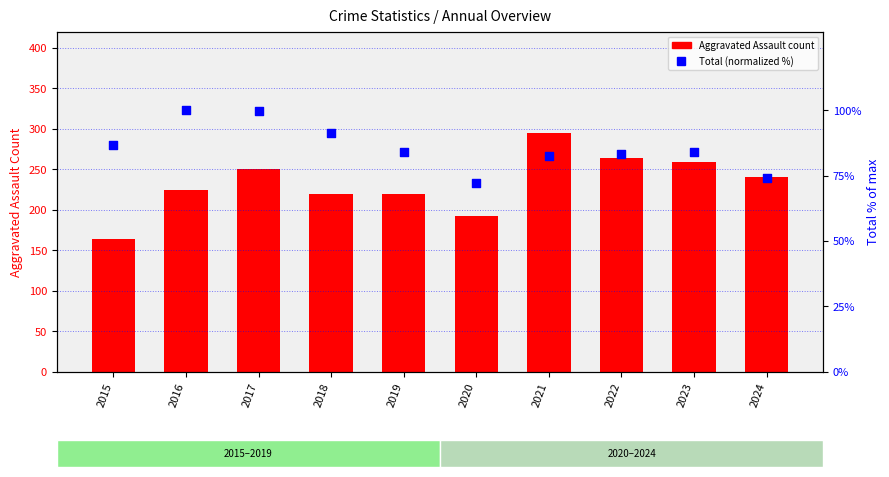

What are all the series names shown in the legend?

Aggravated Assault, Total (normalized %)